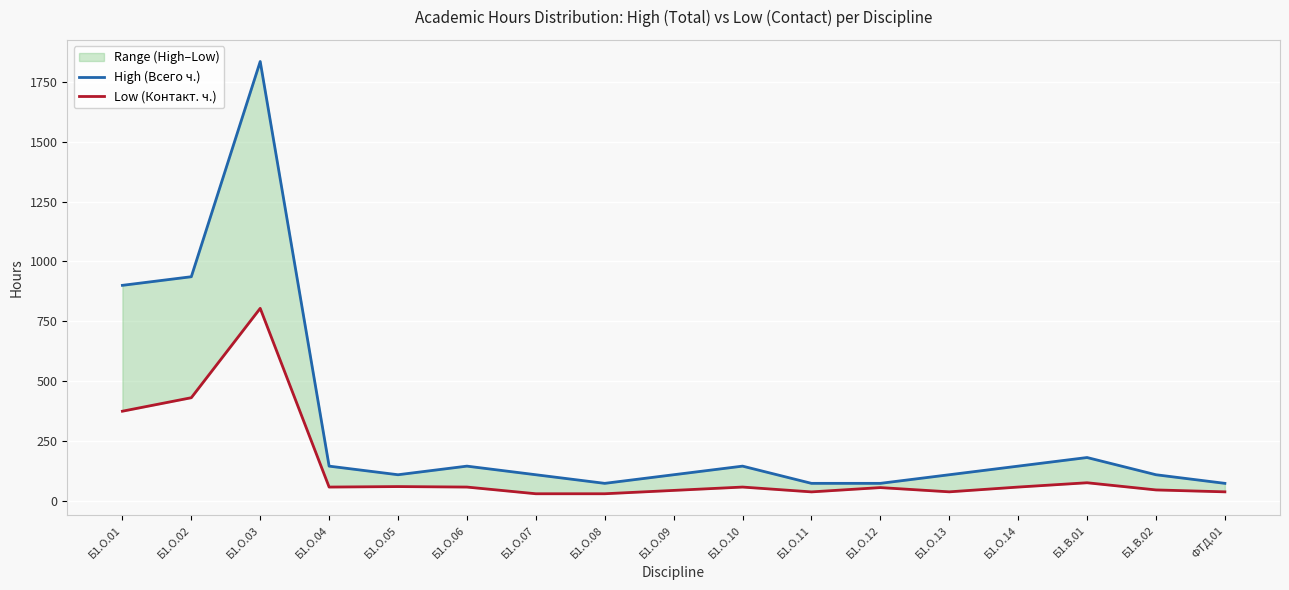

Between Б1.О.11 and Б1.В.01, which is larger?

Б1.В.01